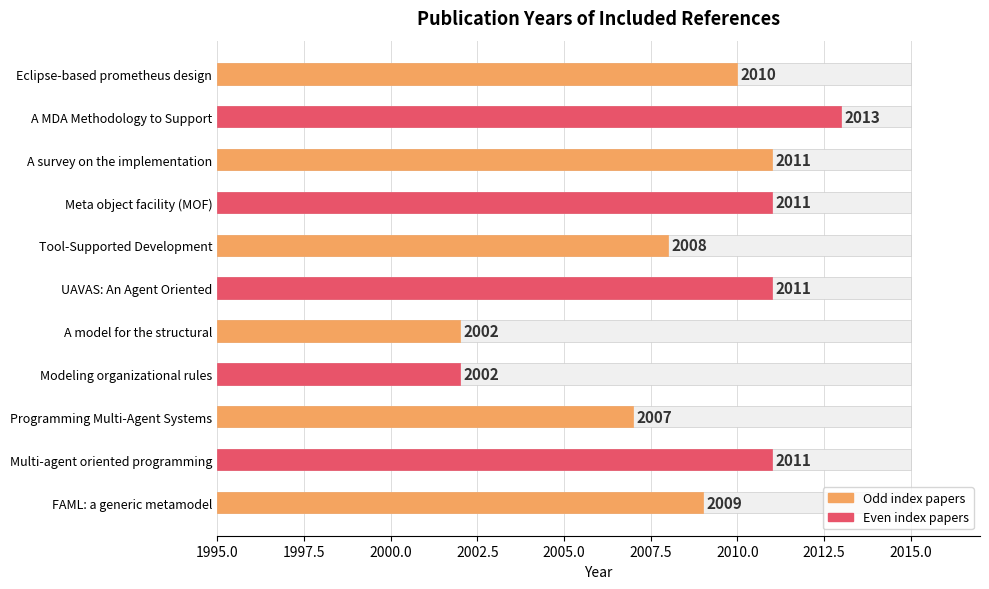

What is the ratio of the value at A MDA Methodology to Support to the value at Eclipse-based prometheus design?

1.0